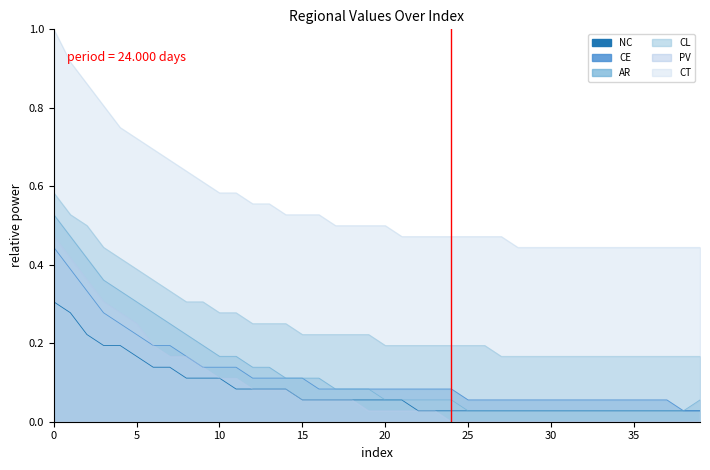

Between 22 and 10, which is larger?

10